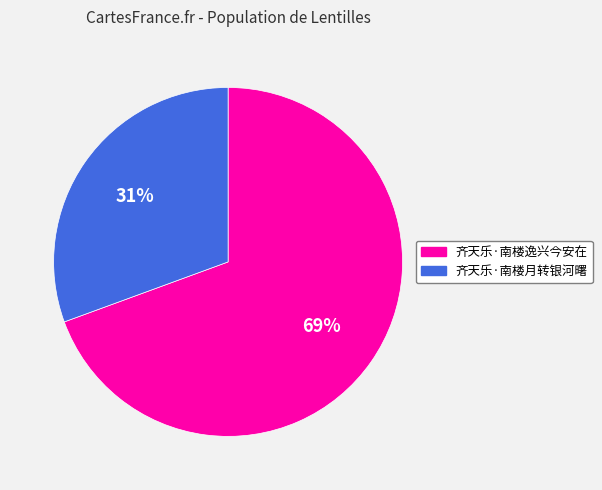

What is the smallest slice in the pie chart?

齐天乐·南楼月转银河曙